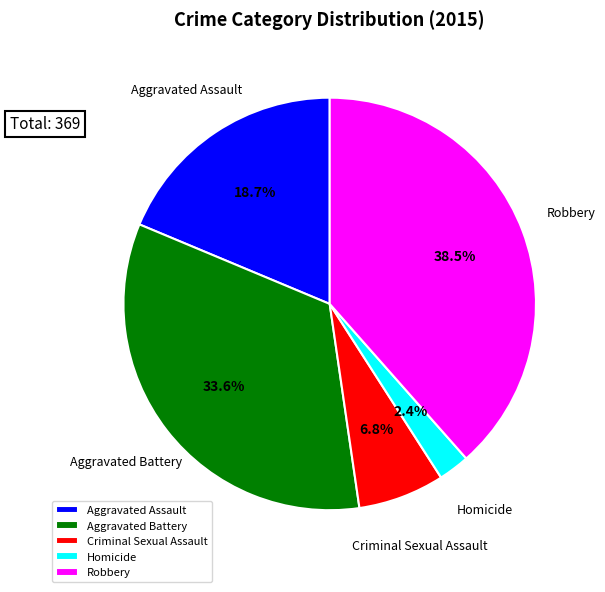

Count the number of slices in the pie.

5